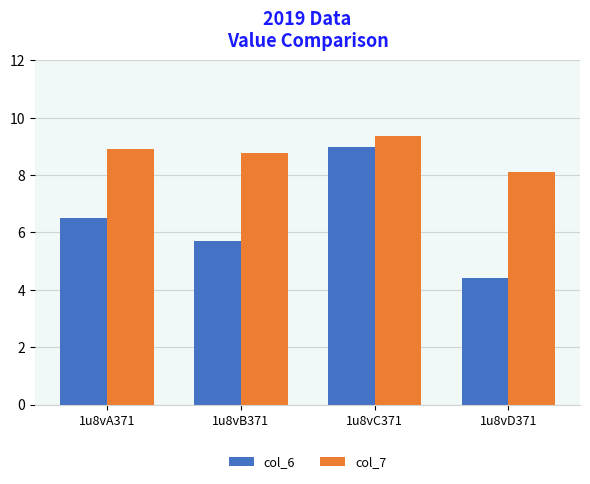

What is the label of the 3rd bar from the right?

1u8vB371